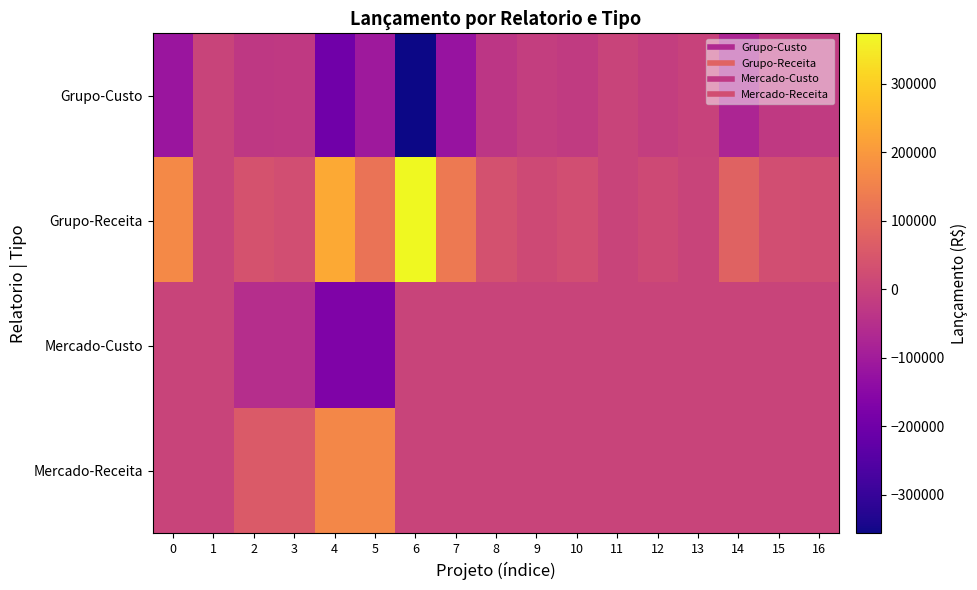

What is the total value across all series at 14?

4008.2